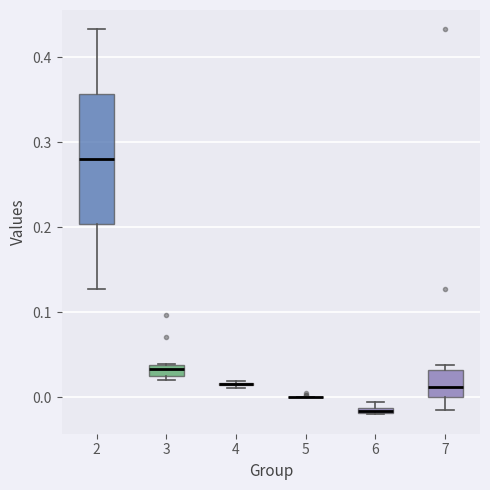

Comparing the boxes themselves (not the whiskers), which one is the tallest?

2